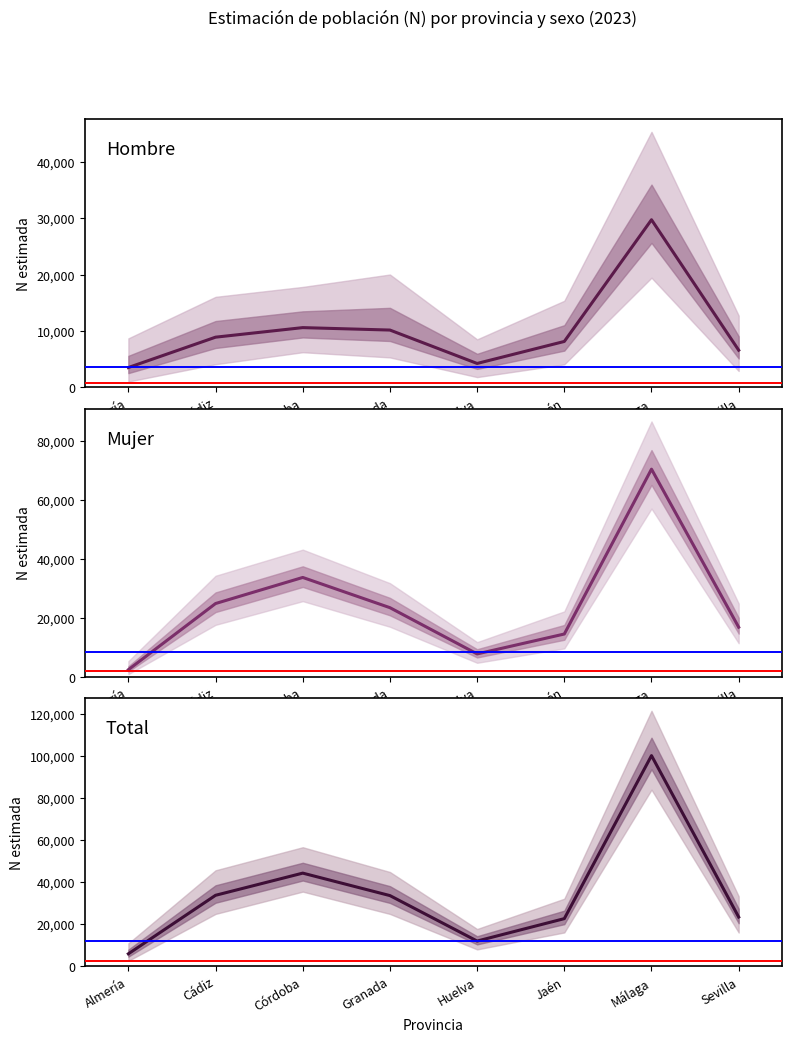

What are all the series names shown in the legend?

Hombre, Mujer, Total